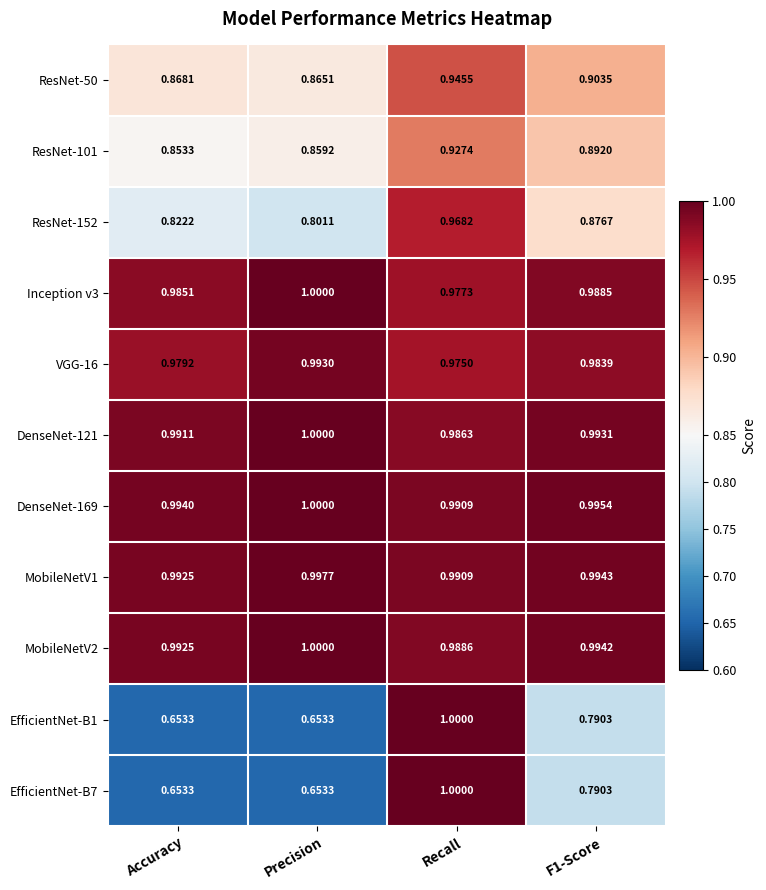

At which category is the sum across all series the highest?

Recall